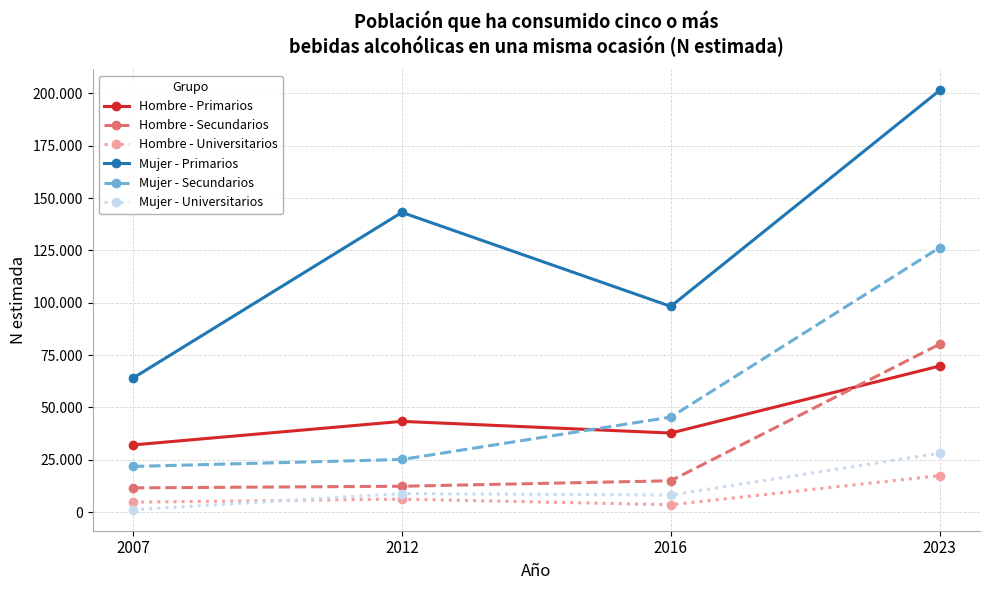

Where is the first local maximum for Mujer - Primarios?

2012